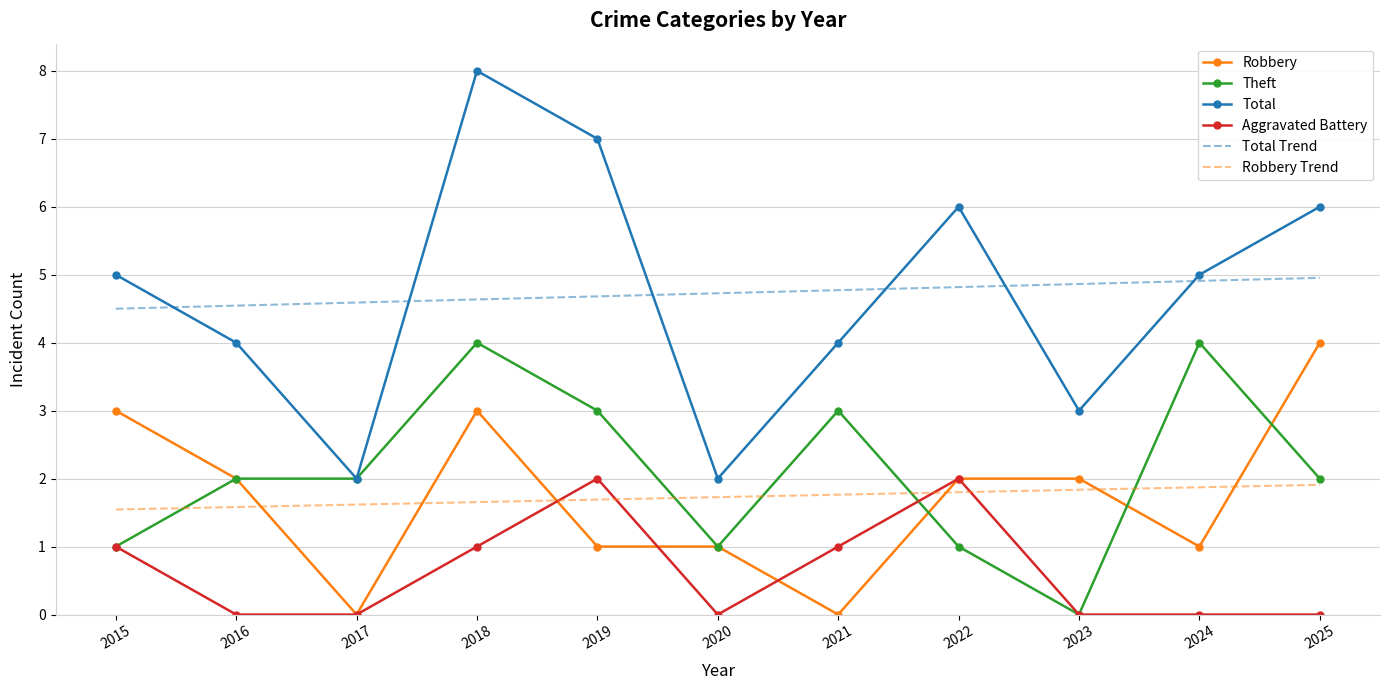

True or false: Total Trend and Robbery cross at least once.

False